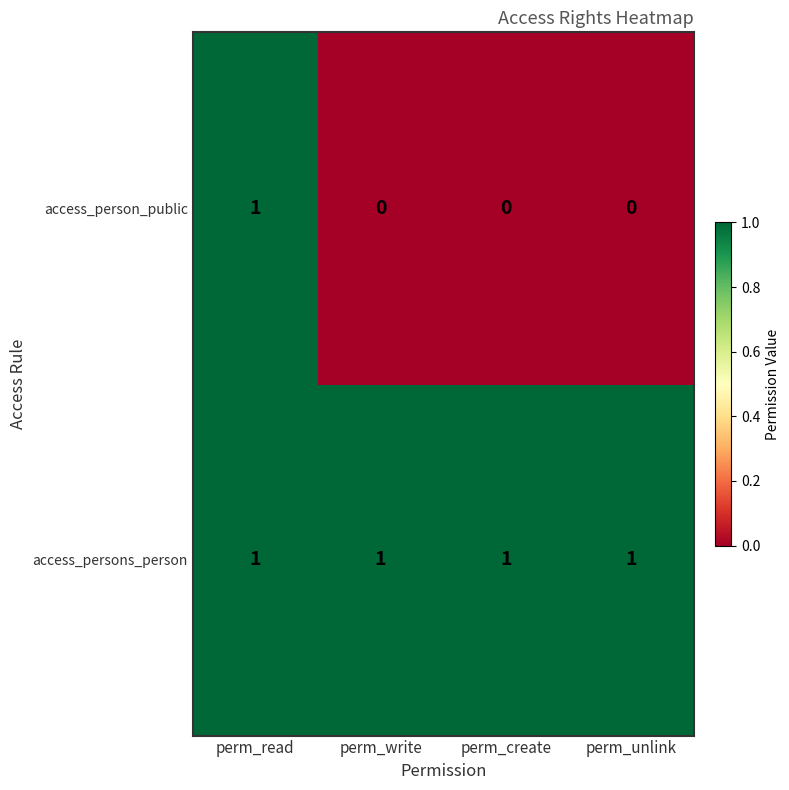

Is it true that access_persons_person equals 1 at perm_unlink?

True